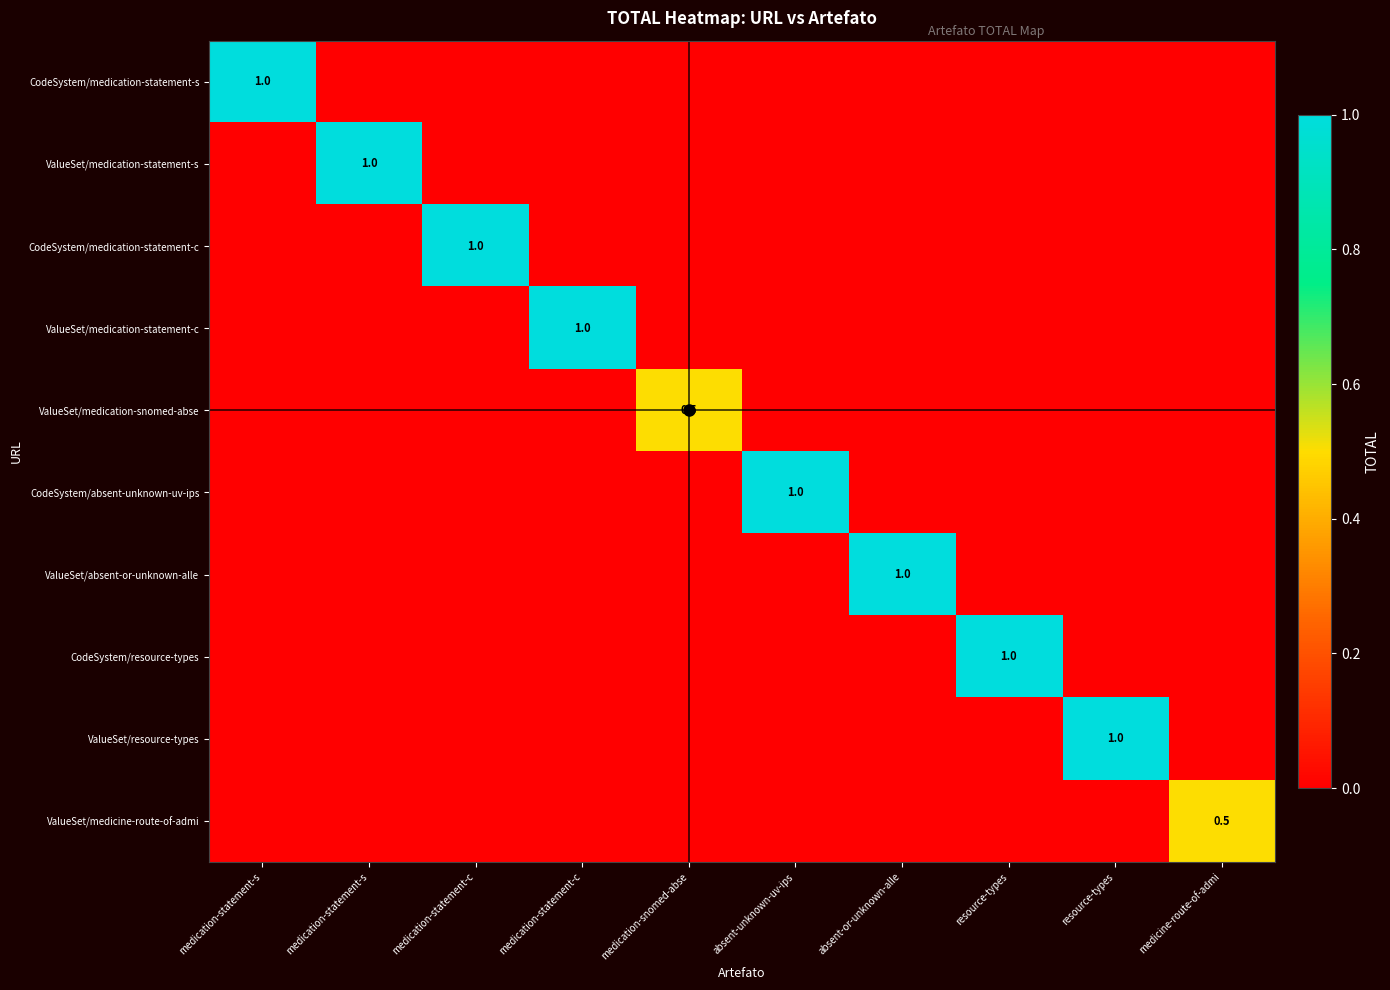

Count the number of categories in the chart.

10